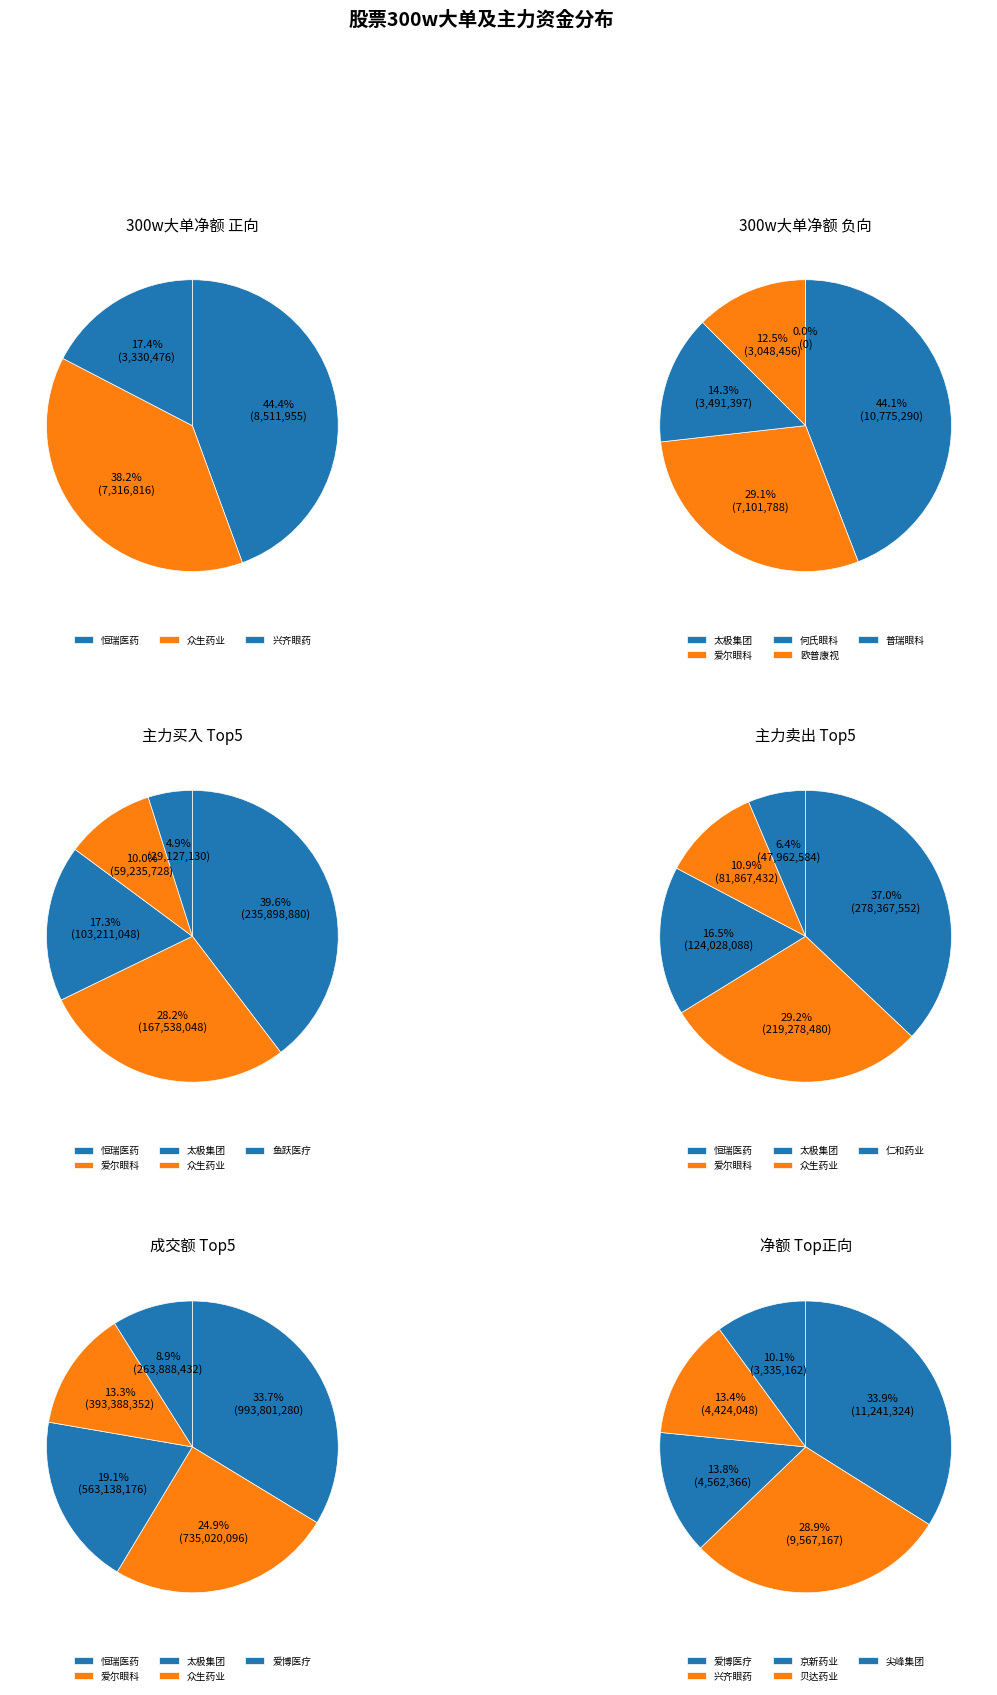

Is the sum of 爱博医疗 and 欧普康视 greater than half?

No